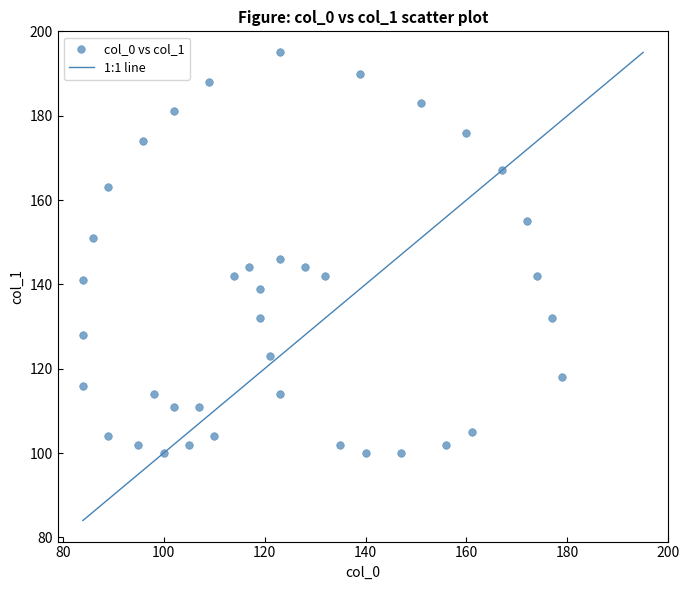

What is the range of Y values (max minus min)?

95